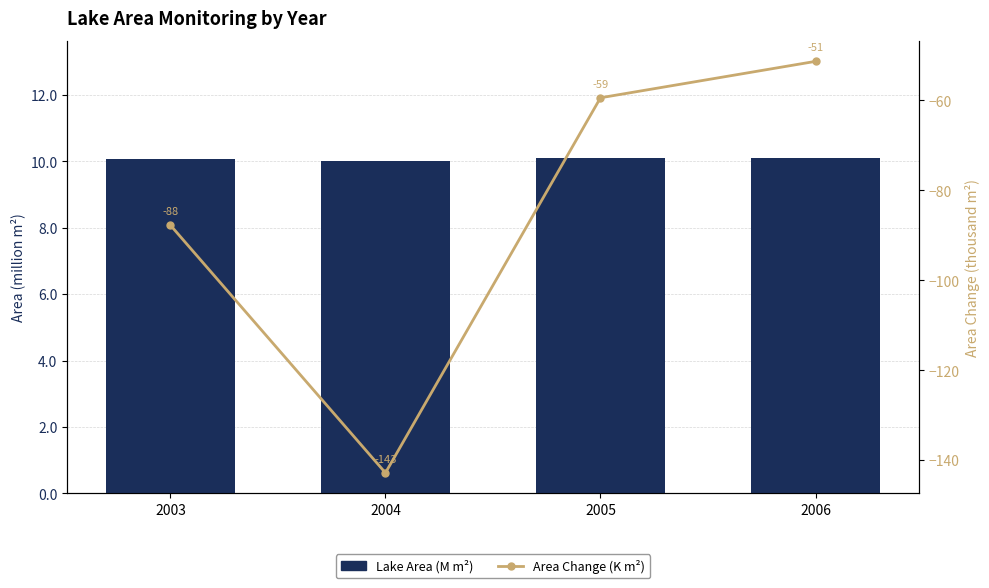

At 2004, list the series in order from largest to smallest.

Lake Area (M m²), Area Change (K m²)